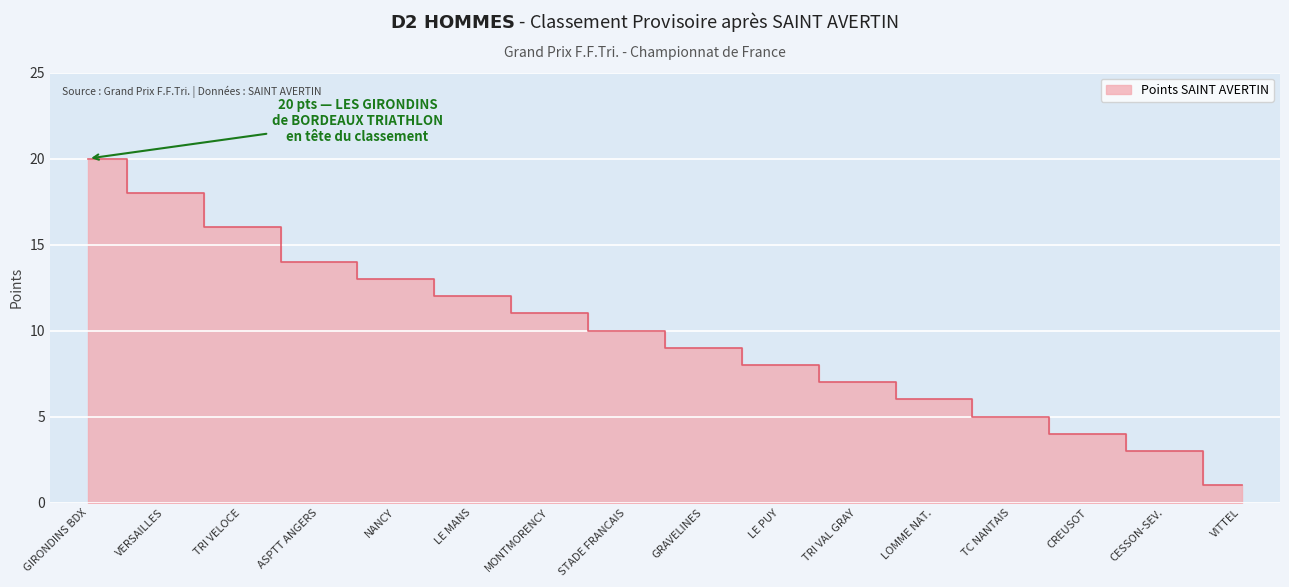

Rank the categories by value from highest to lowest.

GIRONDINS BDX, VERSAILLES, TRI VELOCE, ASPTT ANGERS, NANCY, LE MANS, MONTMORENCY, STADE FRANCAIS, GRAVELINES, LE PUY, TRI VAL GRAY, LOMME NAT., TC NANTAIS, CREUSOT, CESSON-SEV., VITTEL